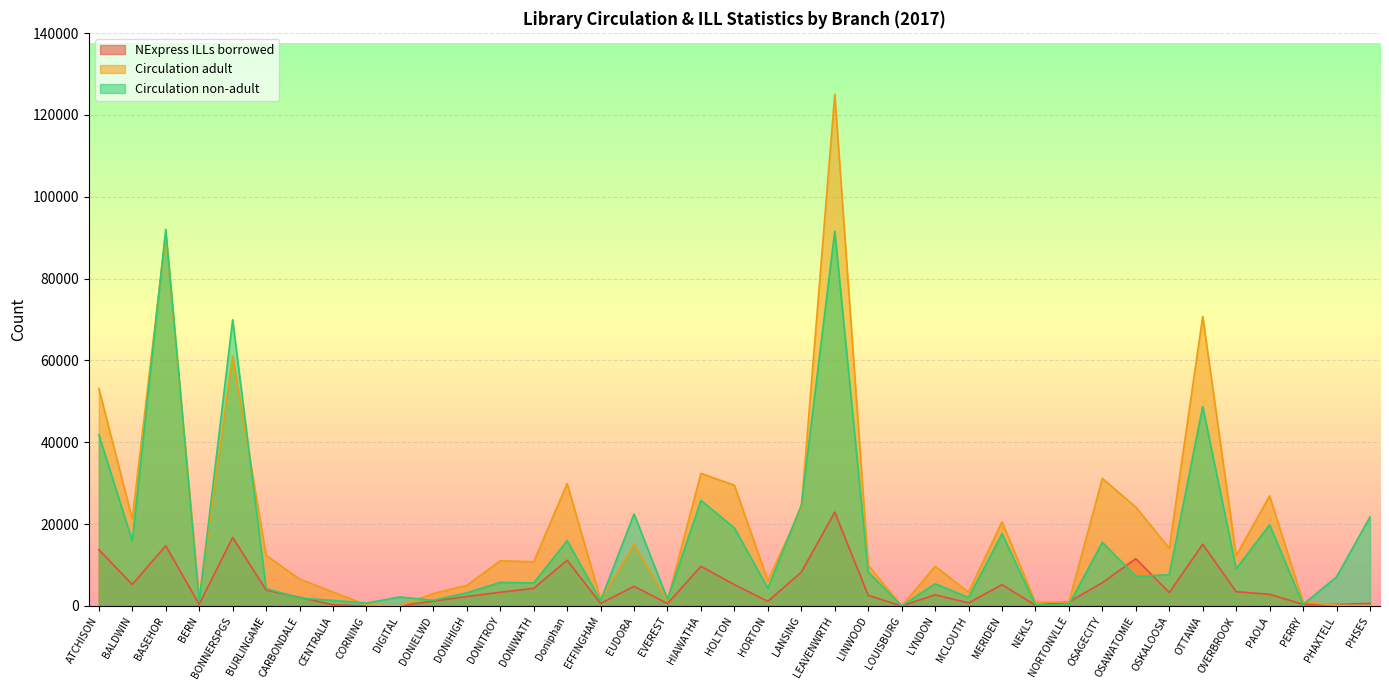

True or false: Circulation adult and NExpress ILLs borrowed cross at least once.

True